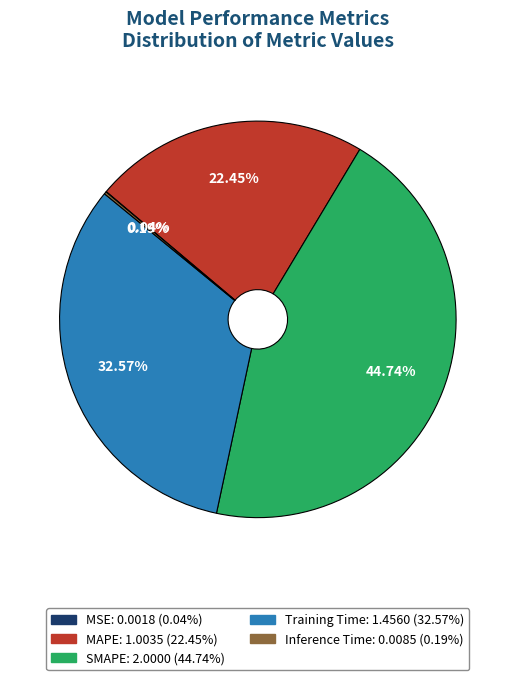

What percentage is the Training Time slice, to the nearest percent?

33%